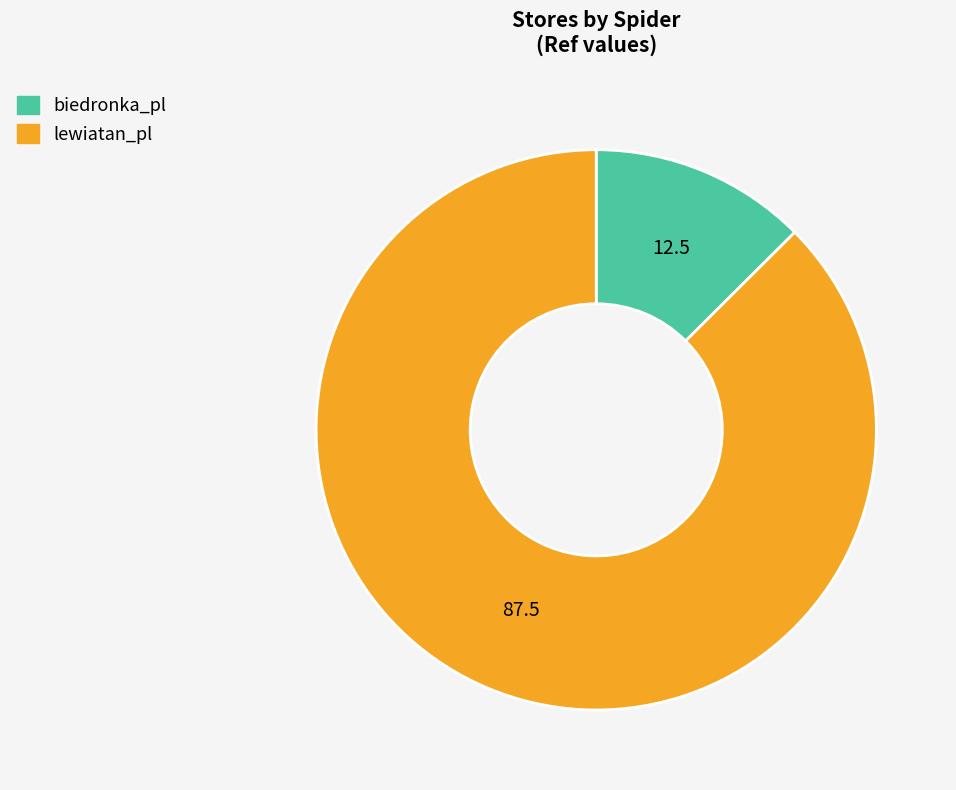

Is it true that lewiatan_pl is 81% of the pie?

False